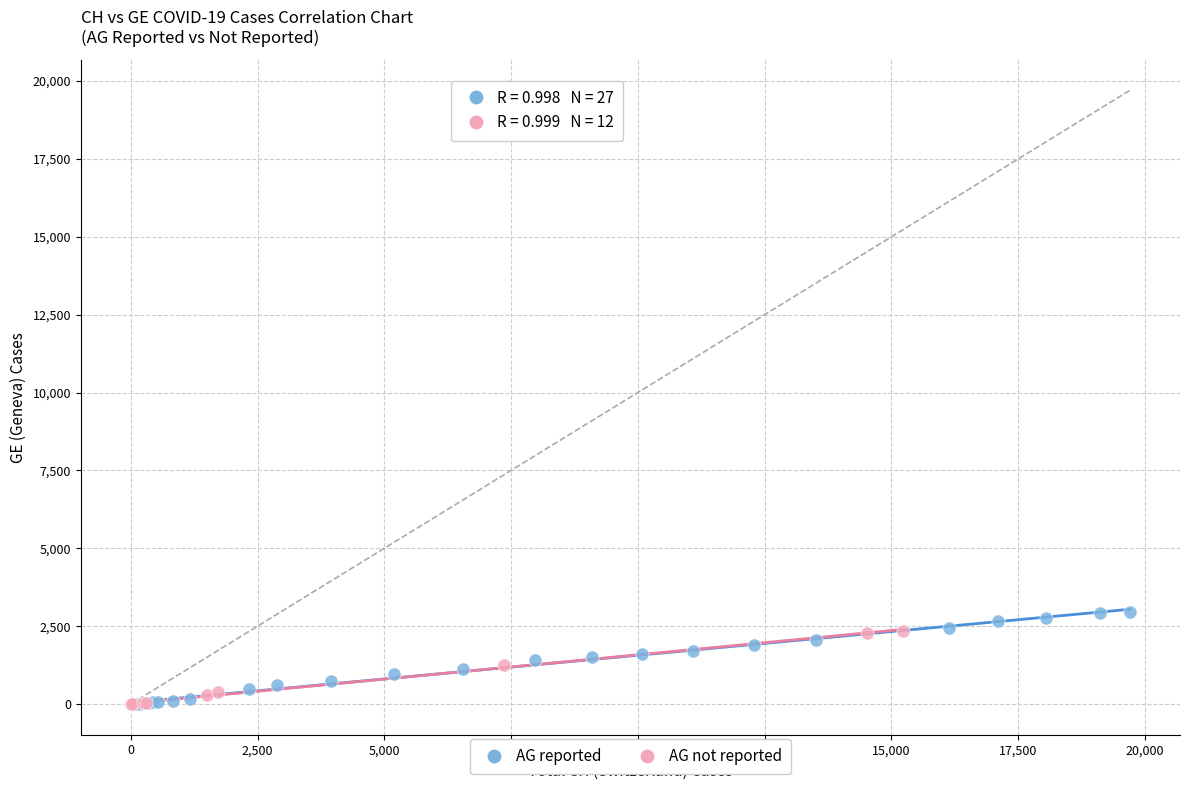

Which series has the largest Y range (max minus min)?

AG reported